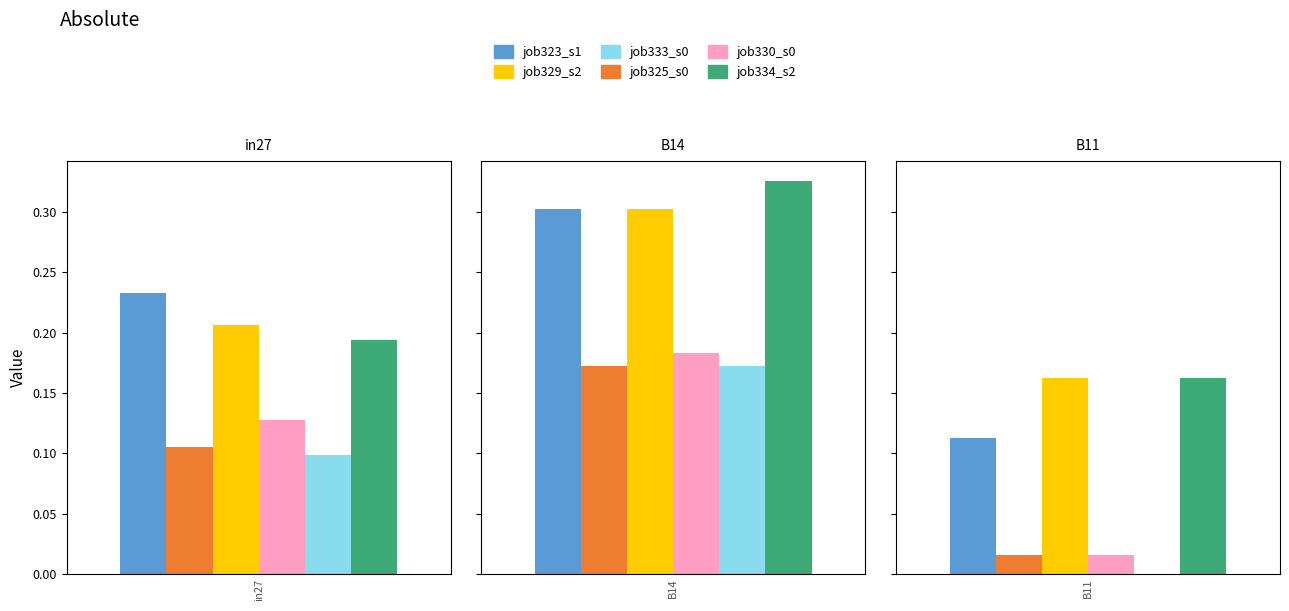

Reading right to left, what are all the values shown in this chart?

job323_scenario1_616: 0.1	0.3	0.2
job325_scenario0_619: 0.0	0.2	0.1
job329_scenario2_625: 0.2	0.3	0.2
job330_scenario0_628: 0.0	0.2	0.1
job333_scenario0_631: 0.0	0.2	0.1
job334_scenario2_635: 0.2	0.3	0.2